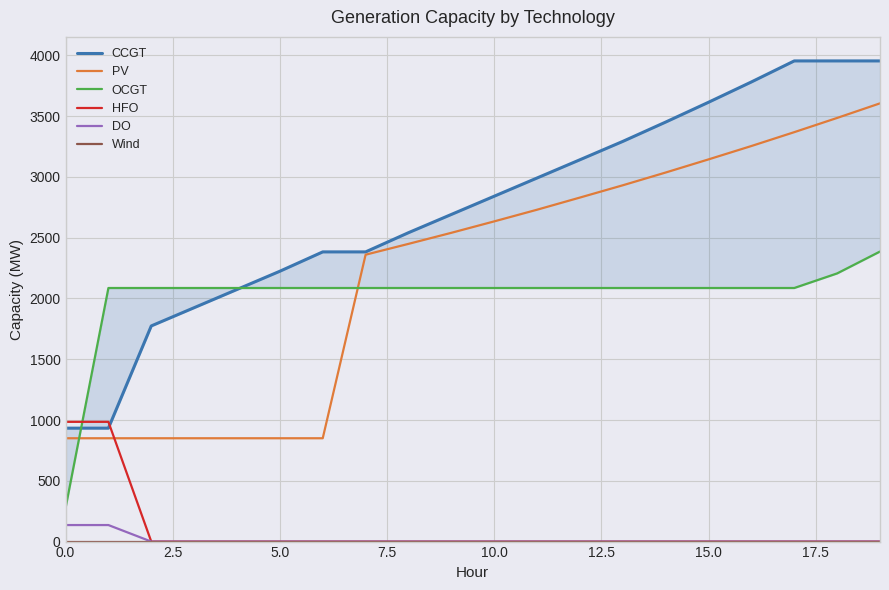

Between 17 and 0.0, which is larger?

17